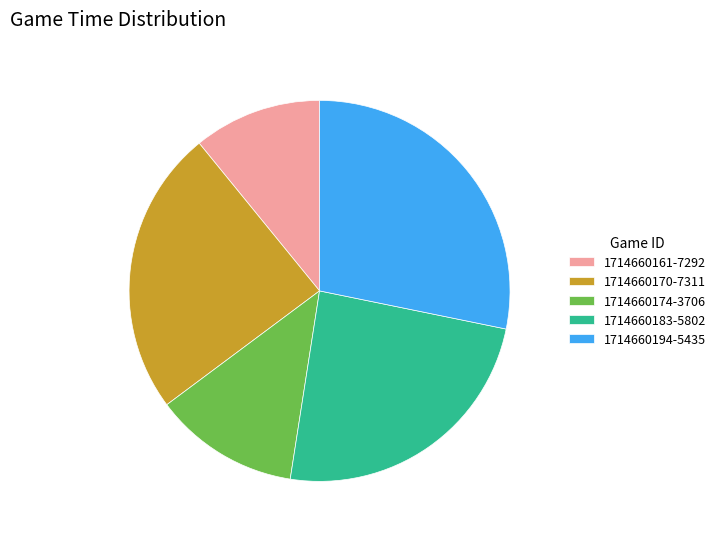

Does any single category account for the majority?

No